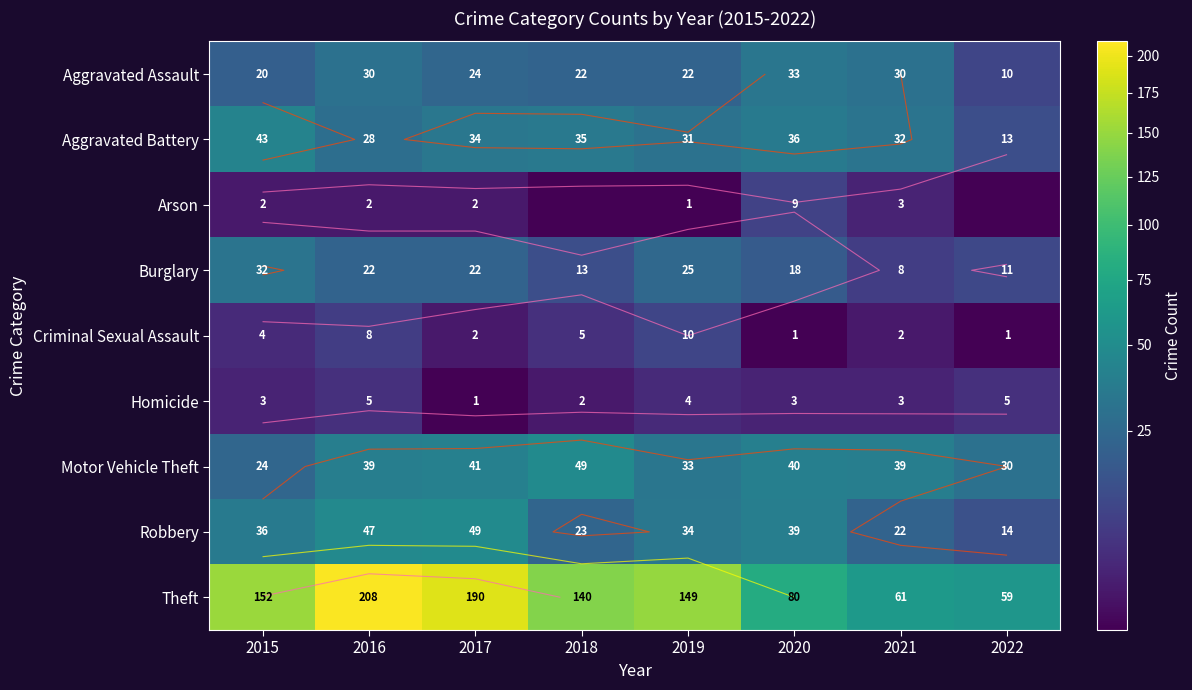

How many values in the Arson series are below 2?

3